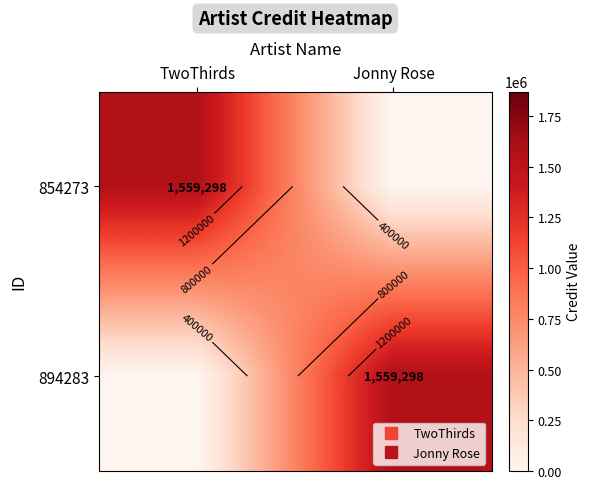

Which category has the lowest value in the 894283 series?

TwoThirds